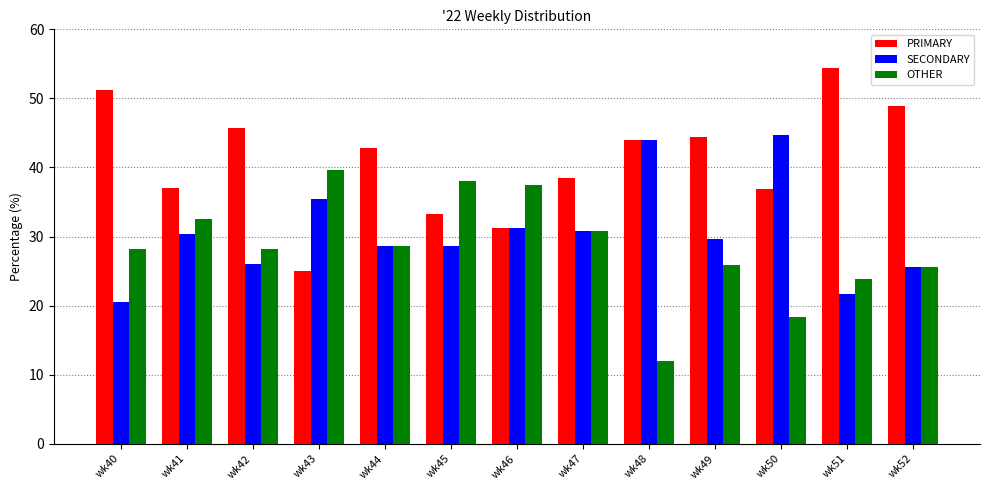

Between wk45 and wk51, which series saw the biggest shift?

PRIMARY